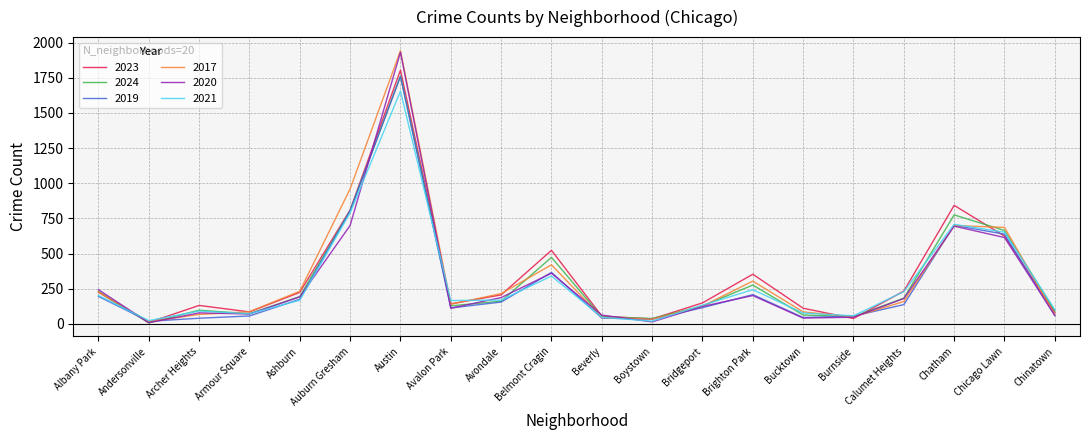

How many lines are shown in the chart?

6